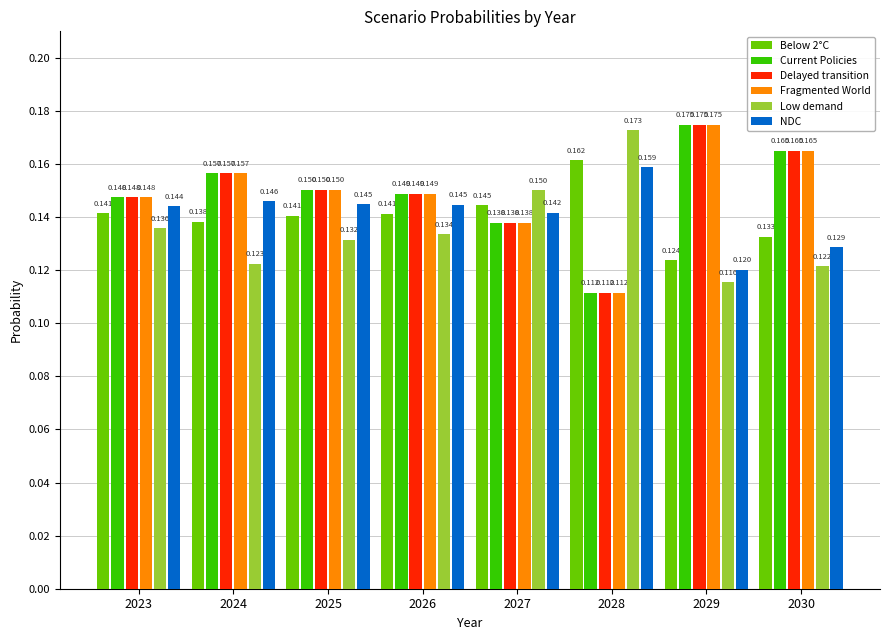

Is the value of Fragmented World at 2025 greater than the value of Low demand at 2026?

Yes